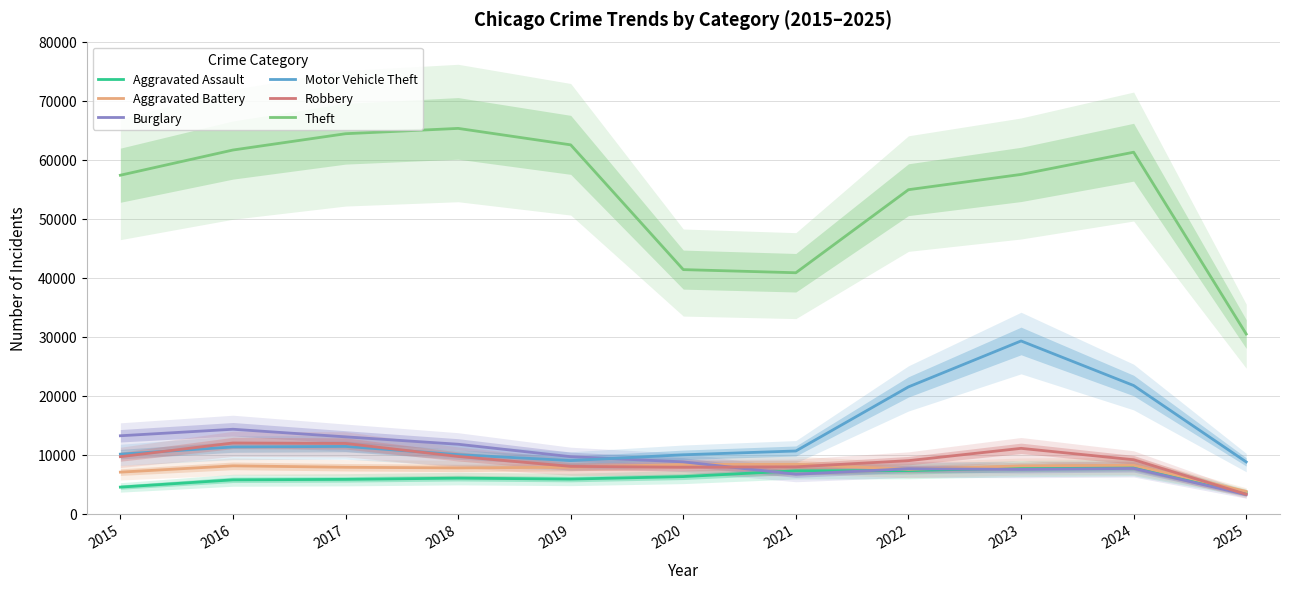

True or false: Motor Vehicle Theft and Theft cross at least once.

False